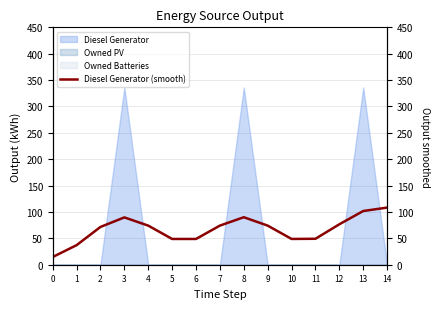

Where is the data nearest to the value 61?

2